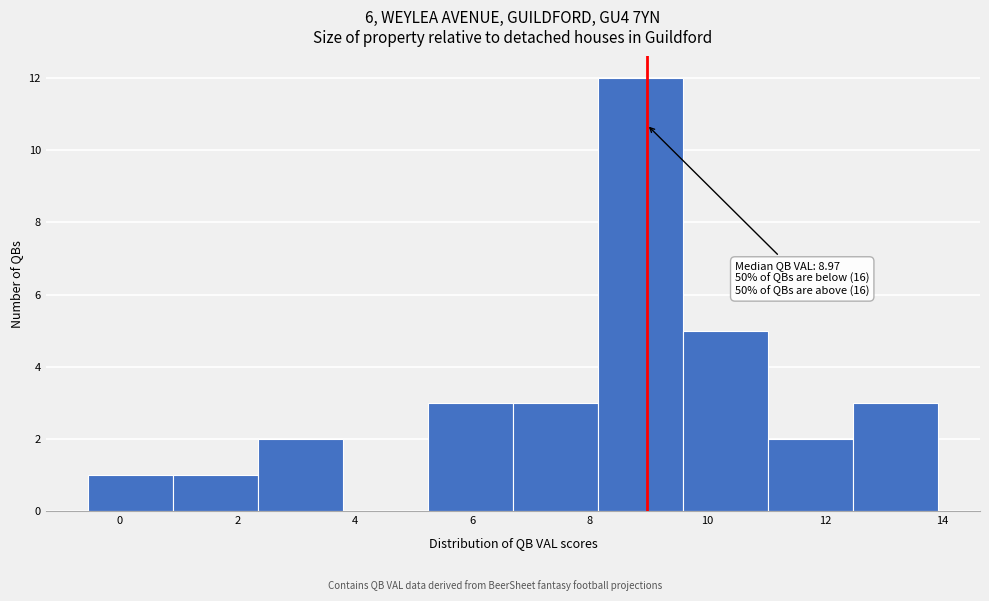

Over which range of the x-axis is the bar tallest?

8.2 to 9.6